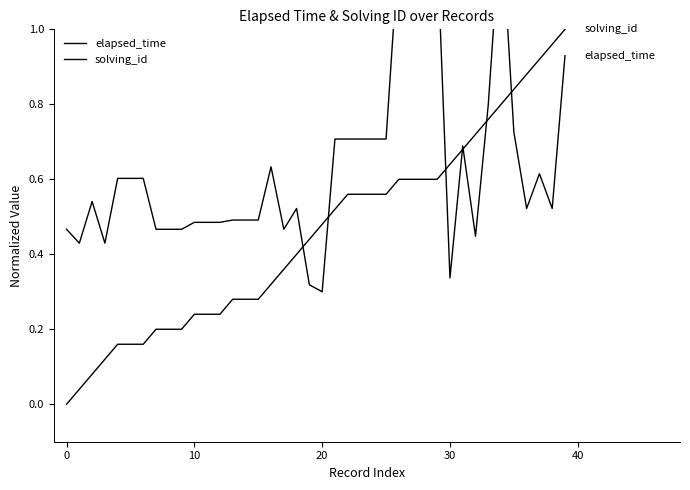

Which series changed the most between 21 and 33?

solving_id